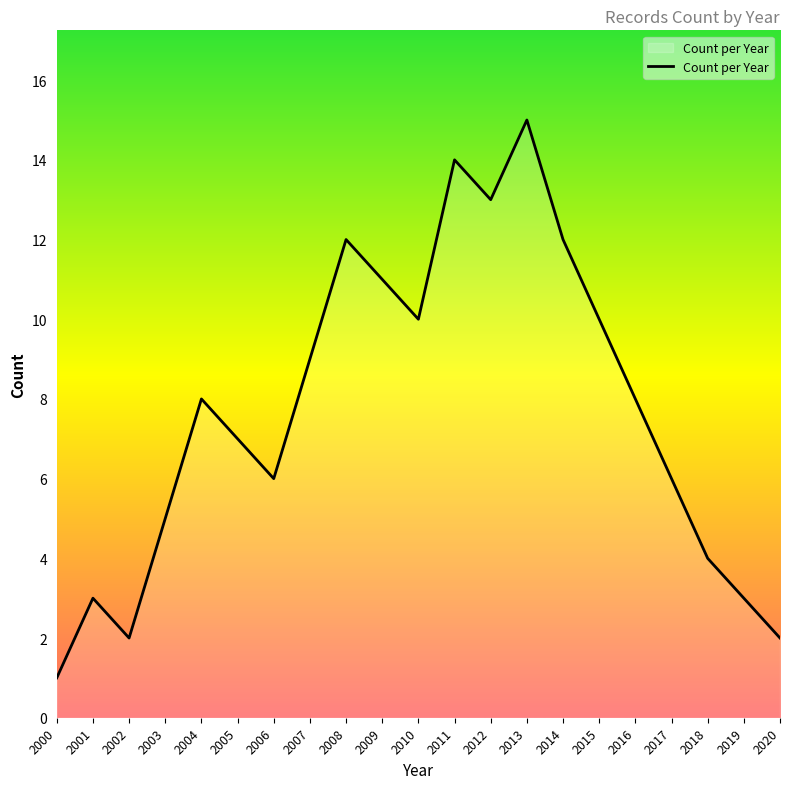

At which category does the chart reach its minimum across all series?

2000